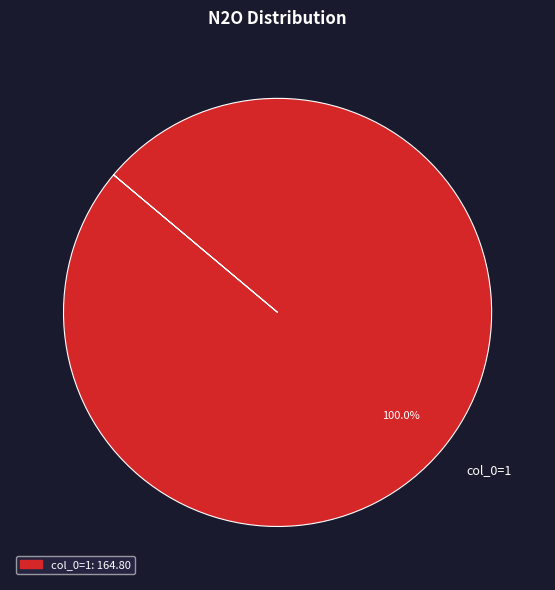

Rank the categories by value from lowest to highest.

col_0=1